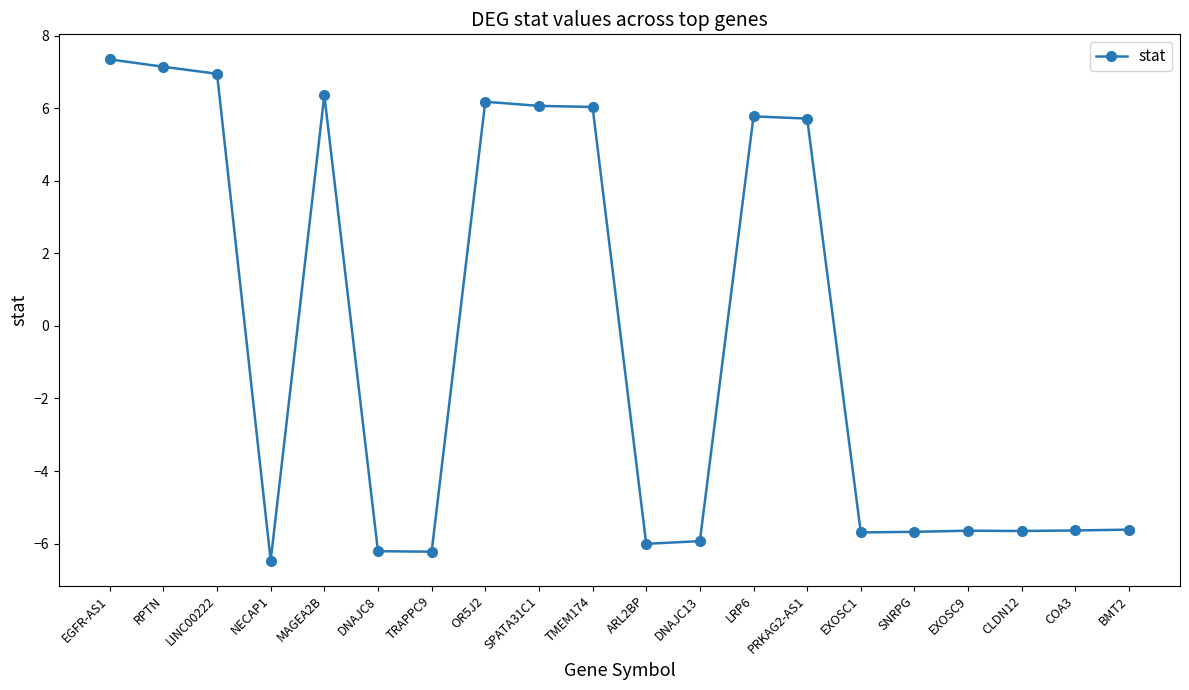

What is the value of the 17th point from the left?

-5.6